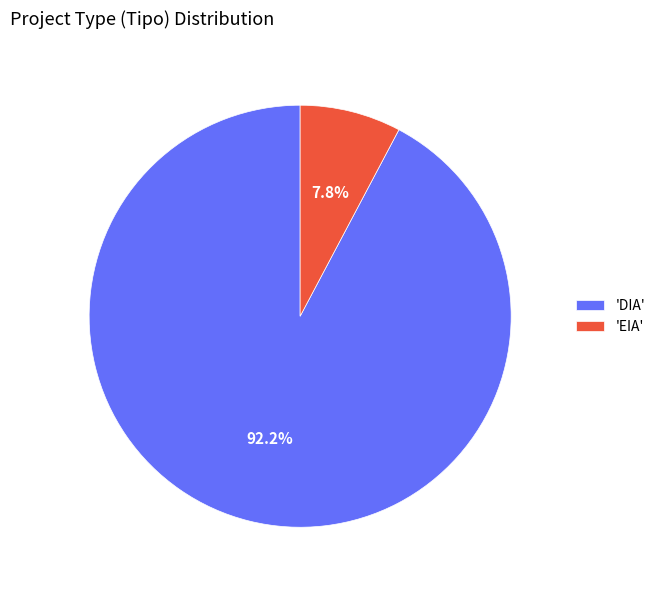

To the nearest percent, what is the difference between the largest and smallest slice percentages?

84%